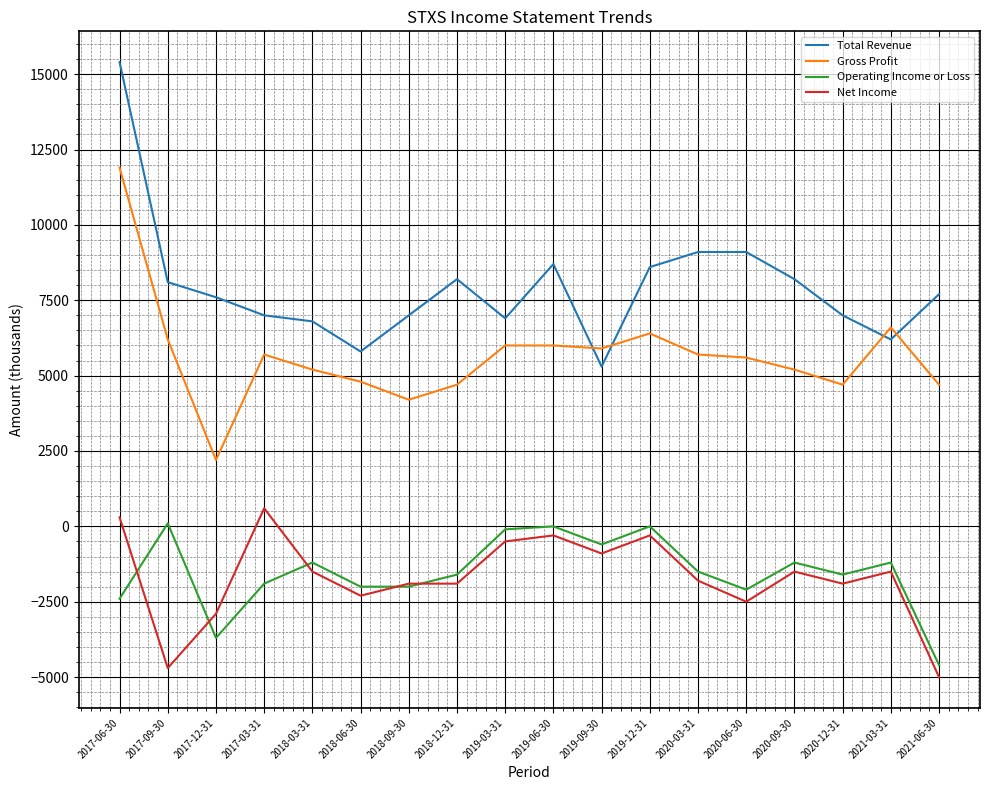

What is the difference between the Net Income values at 2018-06-30 and 2017-12-31?

600